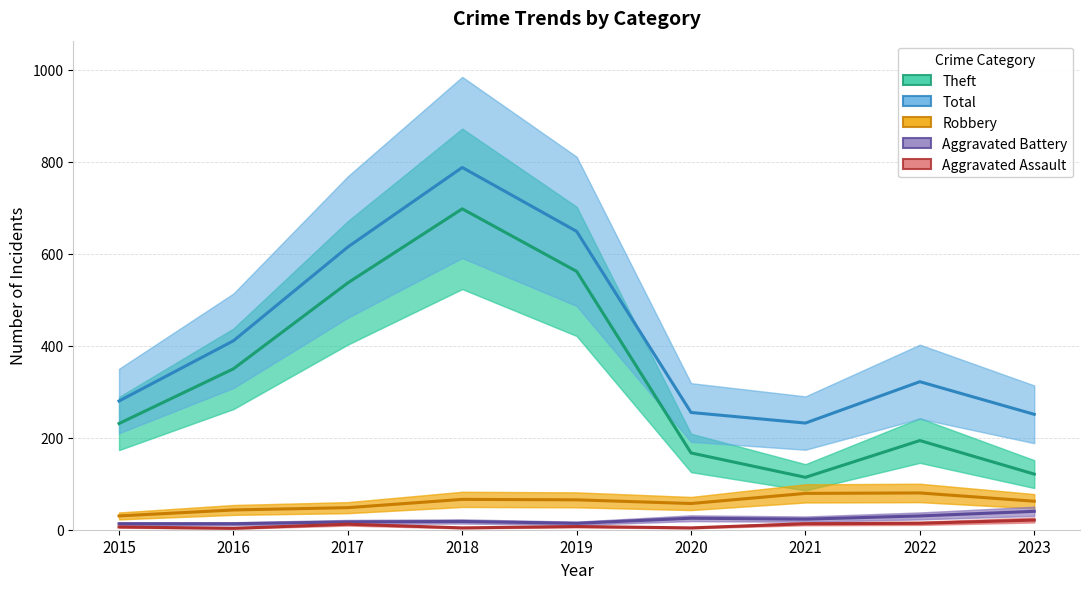

What is the difference between the maximum and minimum values in the Theft series?

584